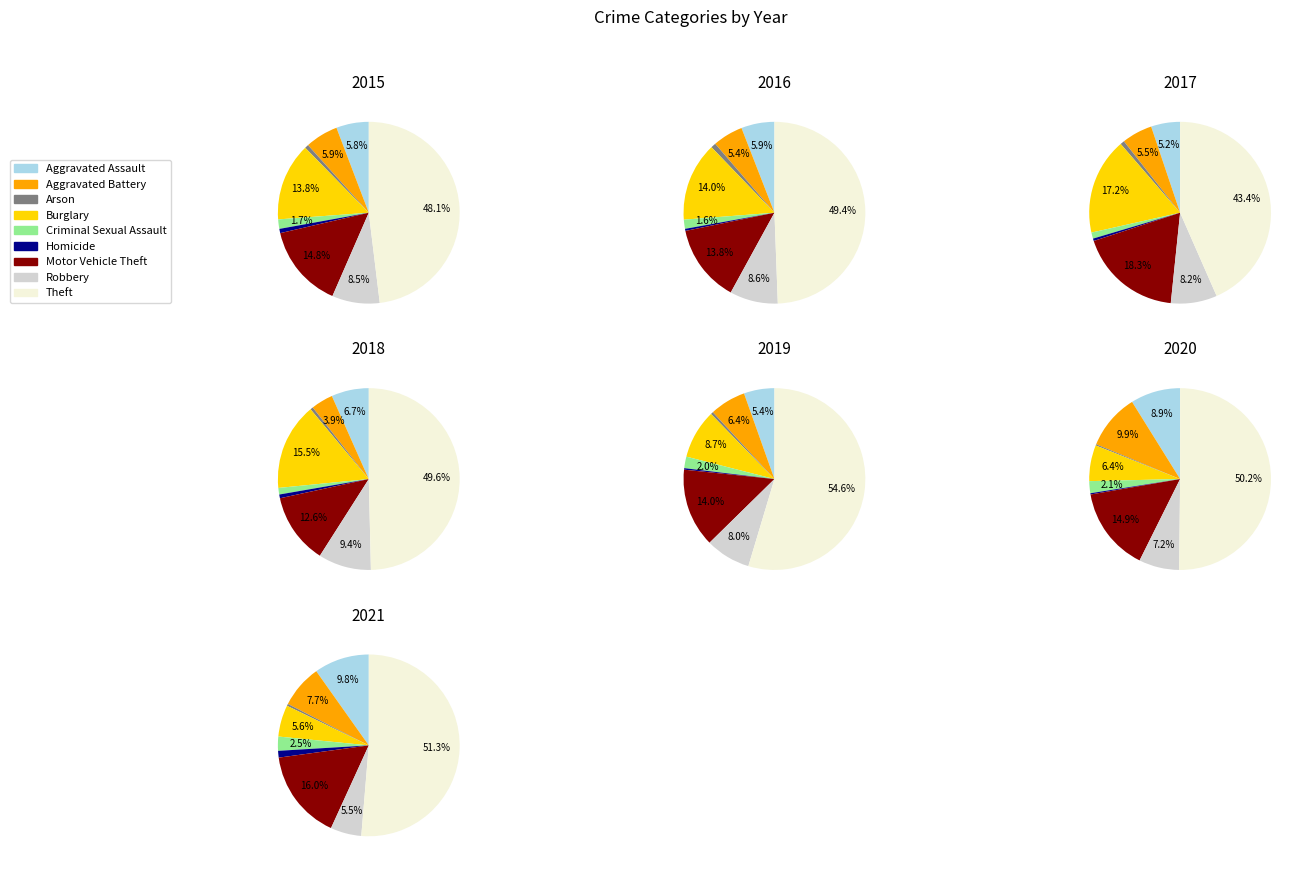

Count the number of slices in the pie.

9